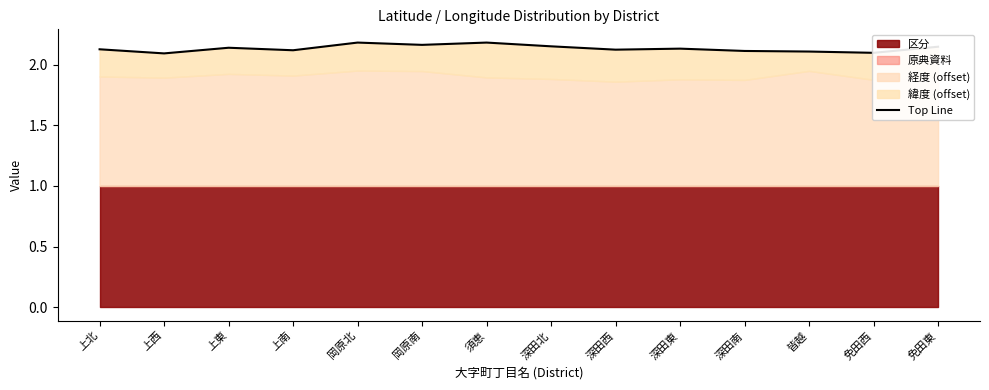

Does the chart have visible grid lines?

No